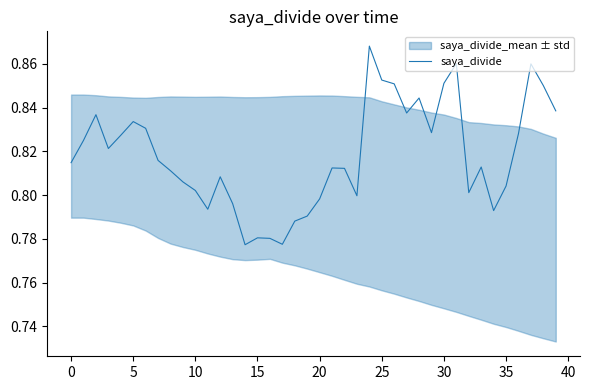

The chart shows a value of 0.8 at 33. True or false?

True